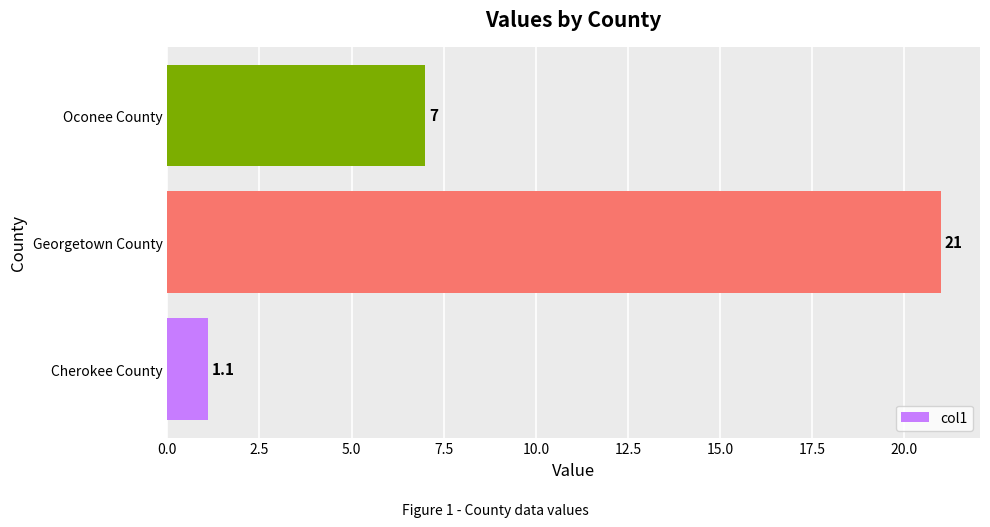

Where is the data nearest to the value 11?

Oconee County